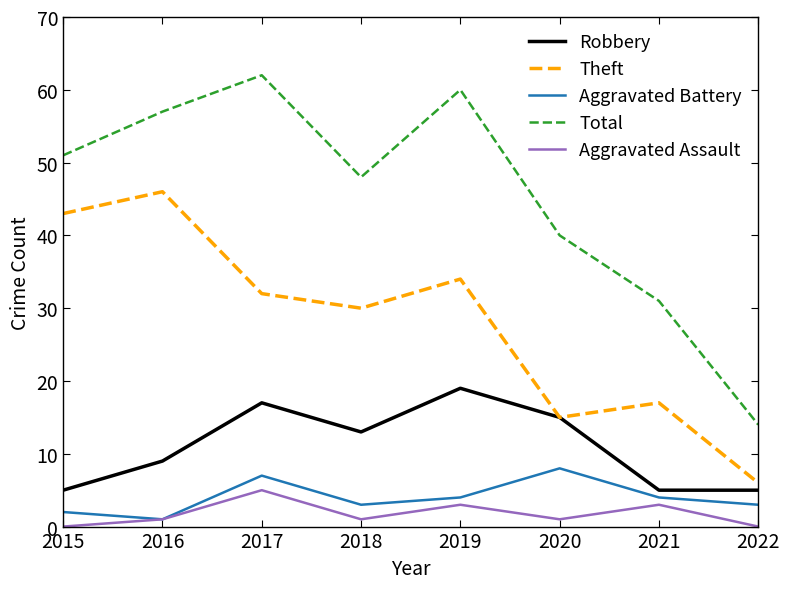

How many values in the Theft series are below 32?

4